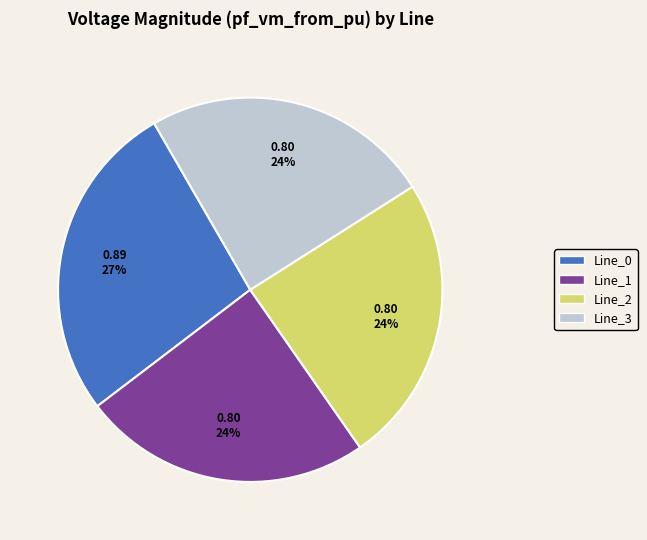

True or false: Line_3 accounts for 1% of the total.

False